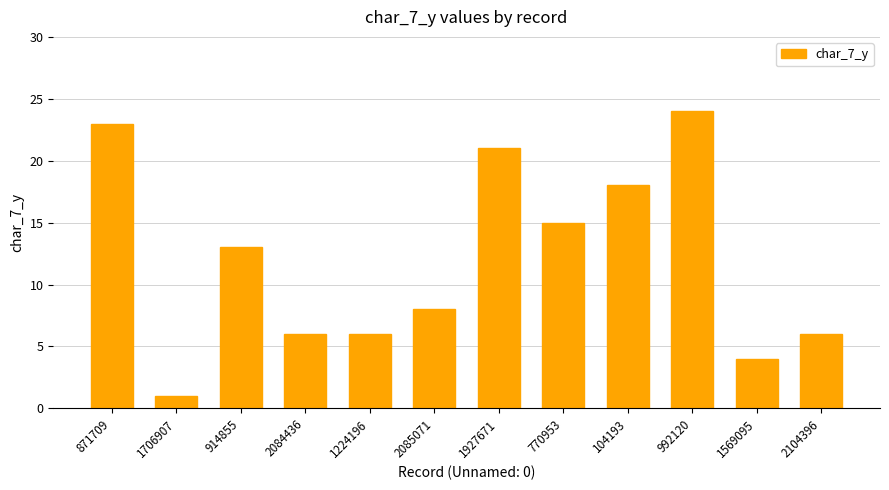

What position from the left is 2085071?

6